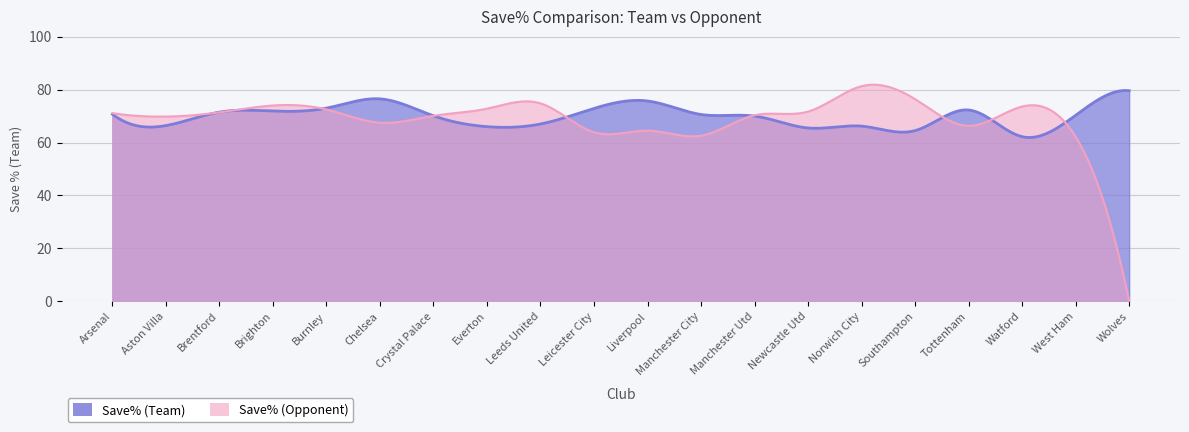

Is it true that Save% (Team) equals 112.9 at Newcastle Utd?

False